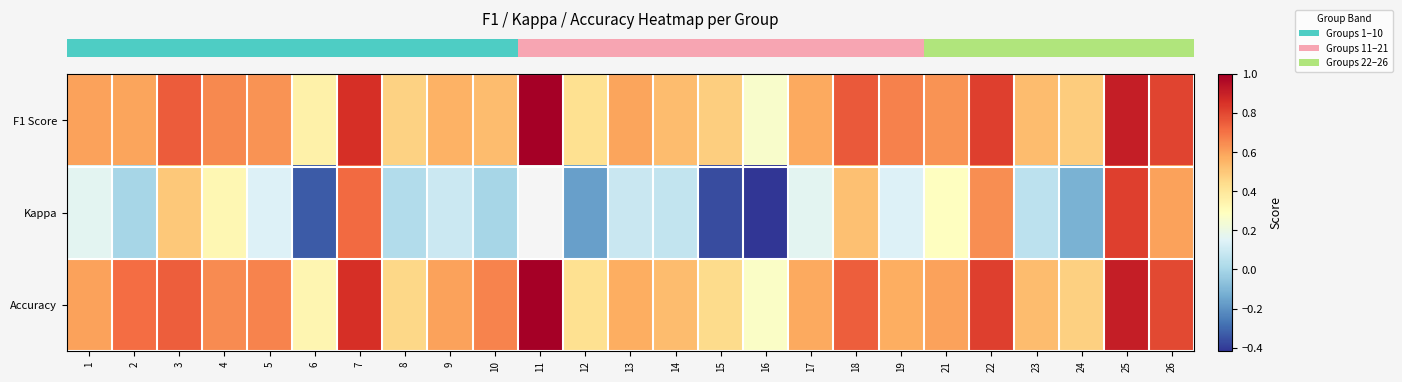

What is the greatest value displayed?

1.0